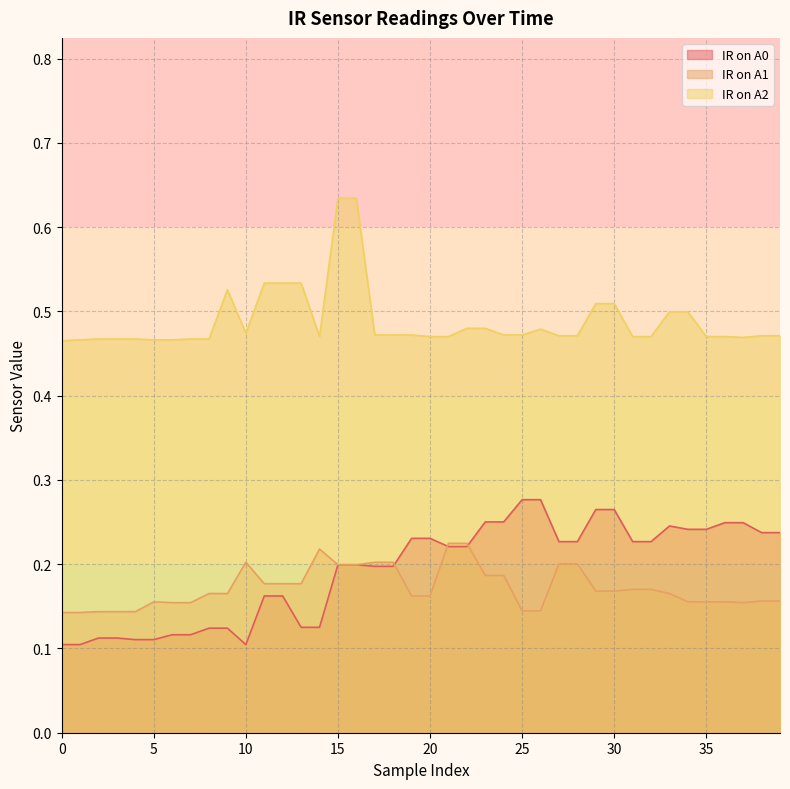

What are all the series names shown in the legend?

IR on A0, IR on A1, IR on A2